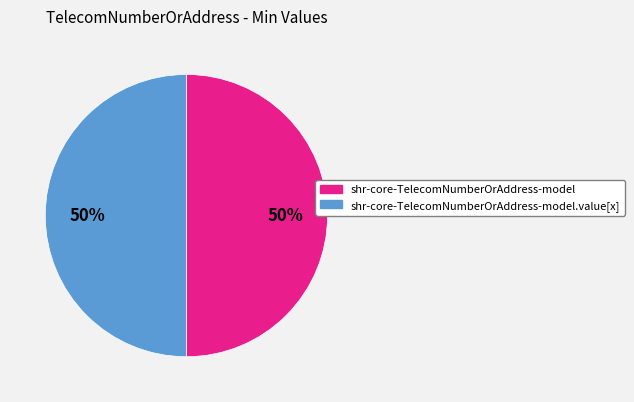

Is the sum of shr-core-TelecomNumberOrAddress-model and shr-core-TelecomNumberOrAddress-model.value[x] greater than half?

Yes